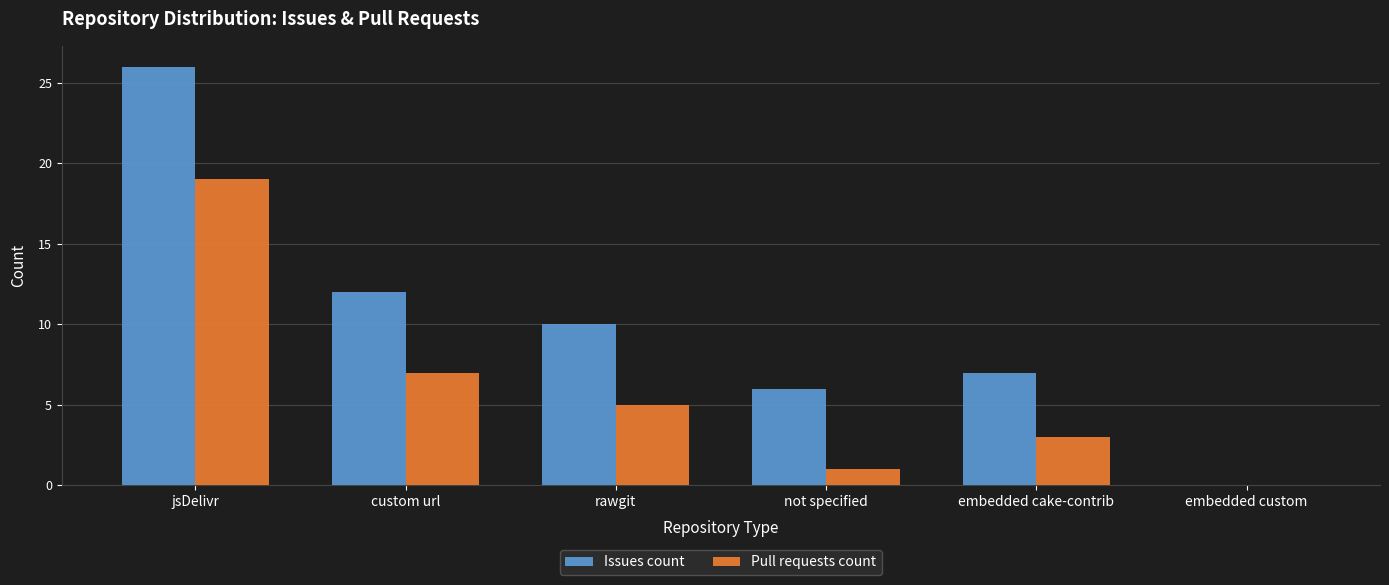

Are the bars grouped side by side (vs. stacked)?

Yes